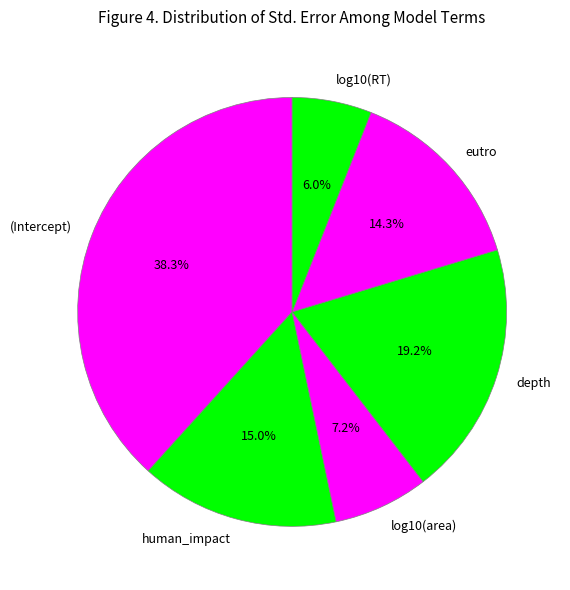

Is there a majority slice in this chart?

No